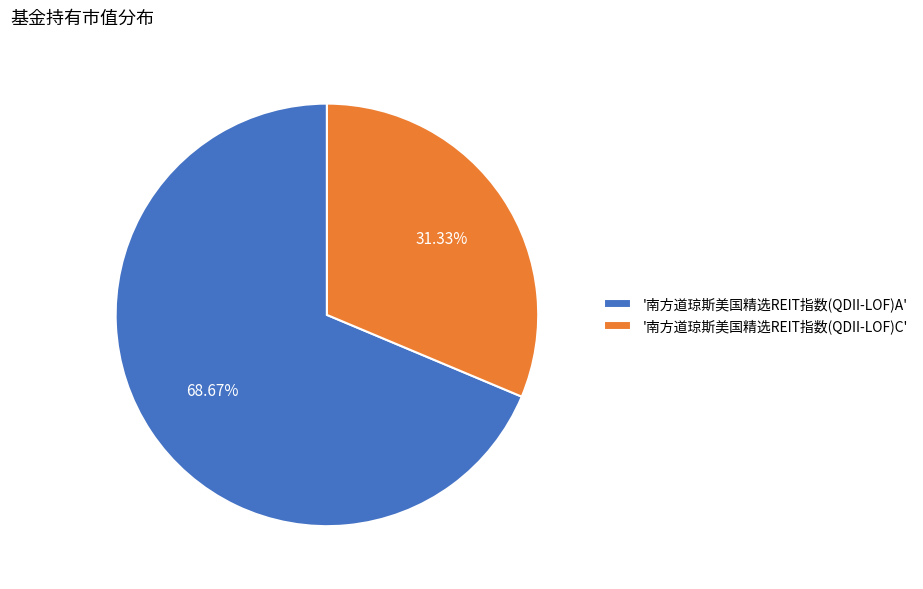

Does '南方道琼斯美国精选REIT指数(QDII-LOF)A' represent more than half of the total?

Yes